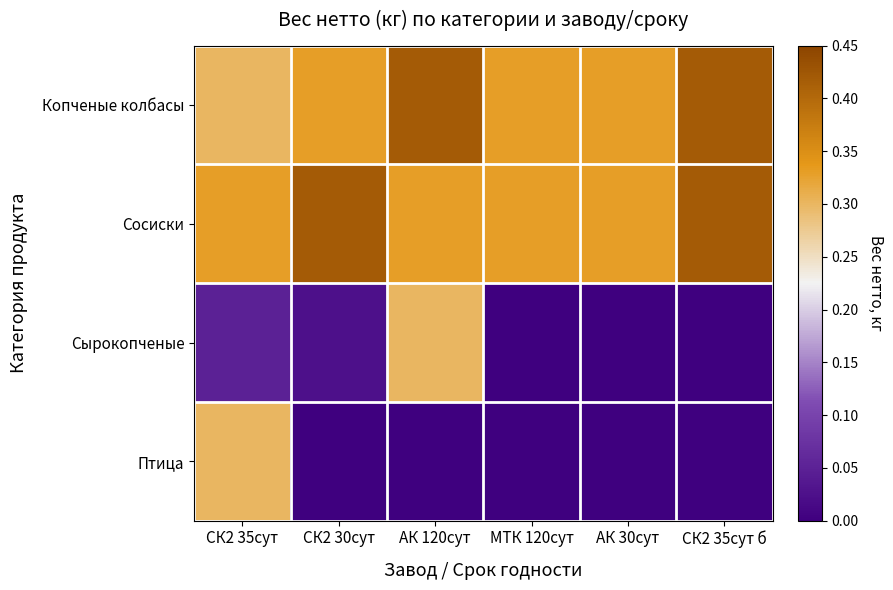

Reading left to right, what are all the values shown in this chart?

Копченые колбасы: СК2 35сут=0.3	СК2 30сут=0.3	АК 120сут=0.4	МТК 120сут=0.3	АК 30сут=0.3	СК2 35сут б=0.4
Сосиски: СК2 35сут=0.3	СК2 30сут=0.4	АК 120сут=0.3	МТК 120сут=0.3	АК 30сут=0.3	СК2 35сут б=0.4
Сырокопченые: СК2 35сут=0.1	СК2 30сут=0.0	АК 120сут=0.3	МТК 120сут=0.0	АК 30сут=0.0	СК2 35сут б=0.0
Птица: СК2 35сут=0.3	СК2 30сут=0.0	АК 120сут=0.0	МТК 120сут=0.0	АК 30сут=0.0	СК2 35сут б=0.0